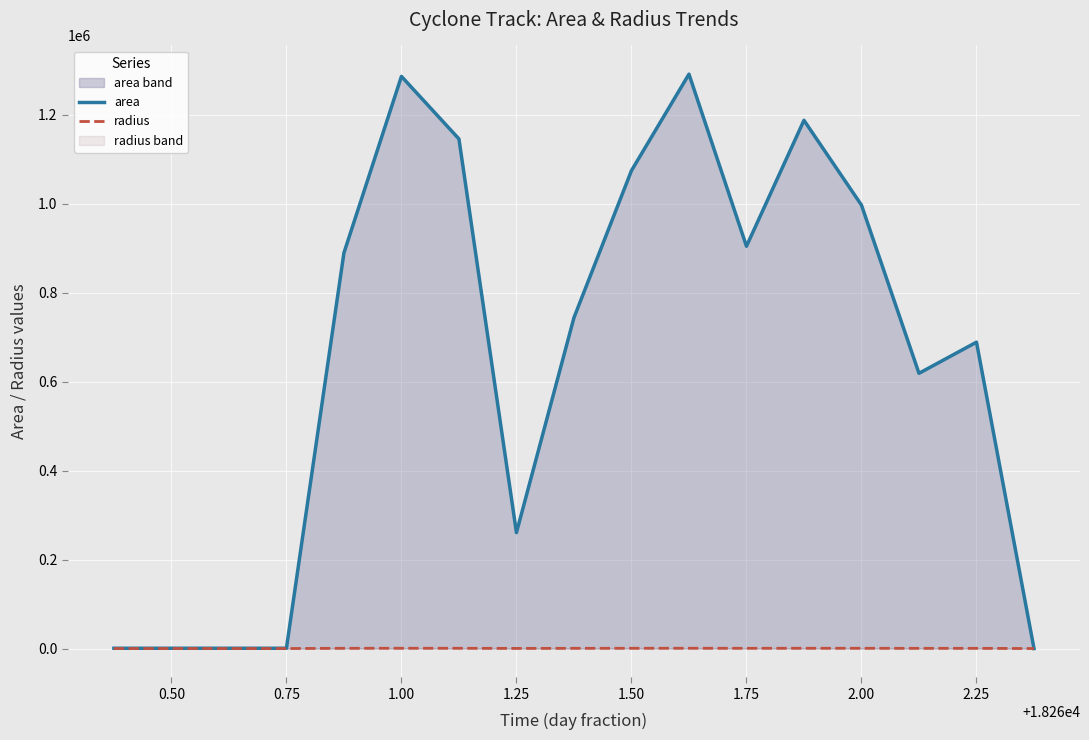

Between 0.50 and 1.75, which series saw the biggest shift?

area